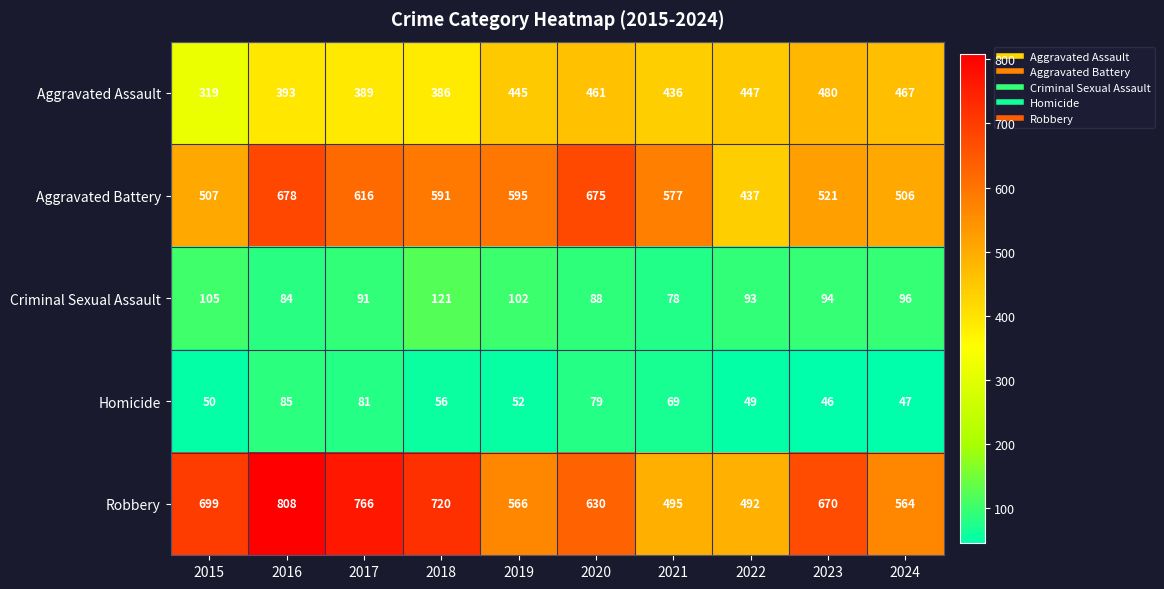

What is the greatest value displayed?

808